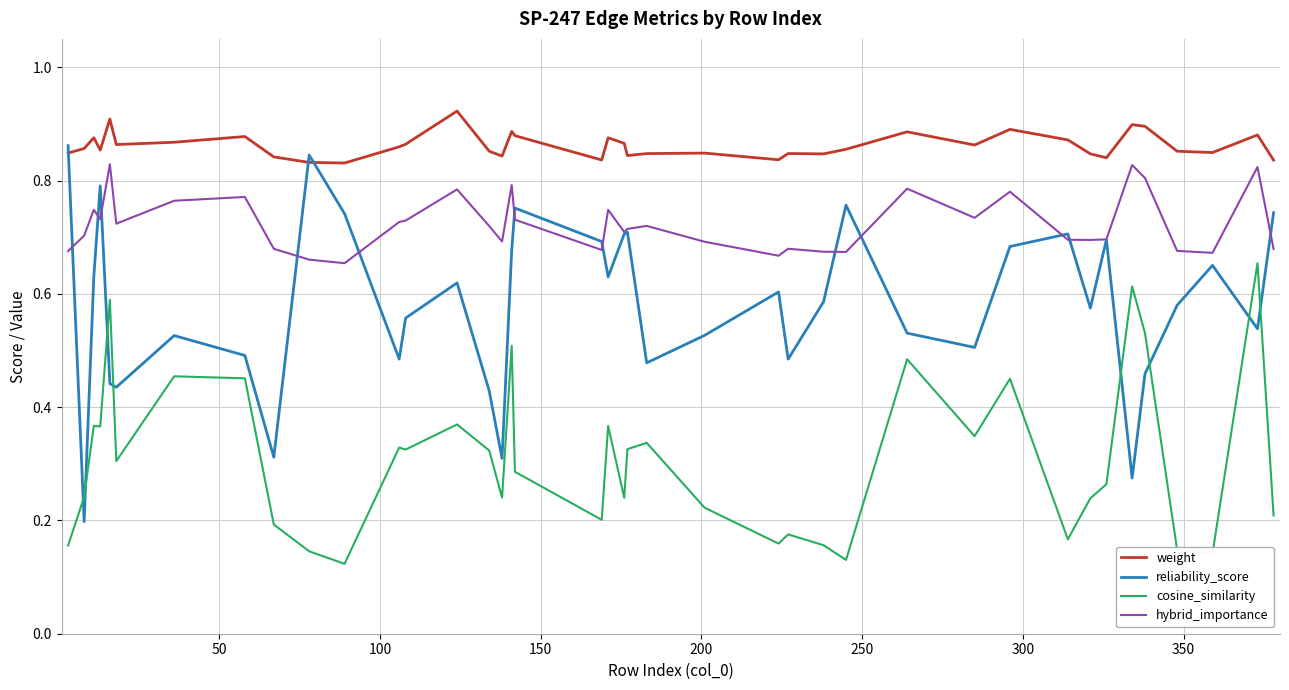

Which series has the largest total across all categories?

weight